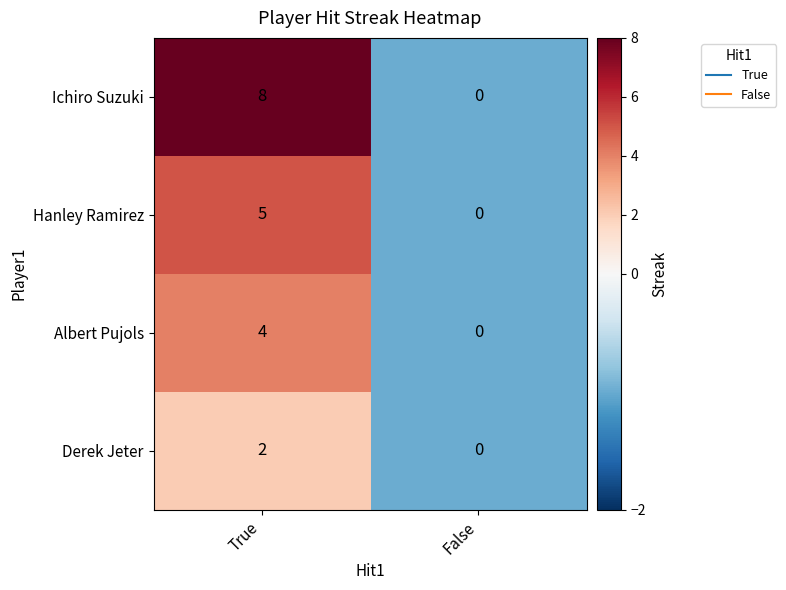

What is the sum of all Ichiro Suzuki values?

8